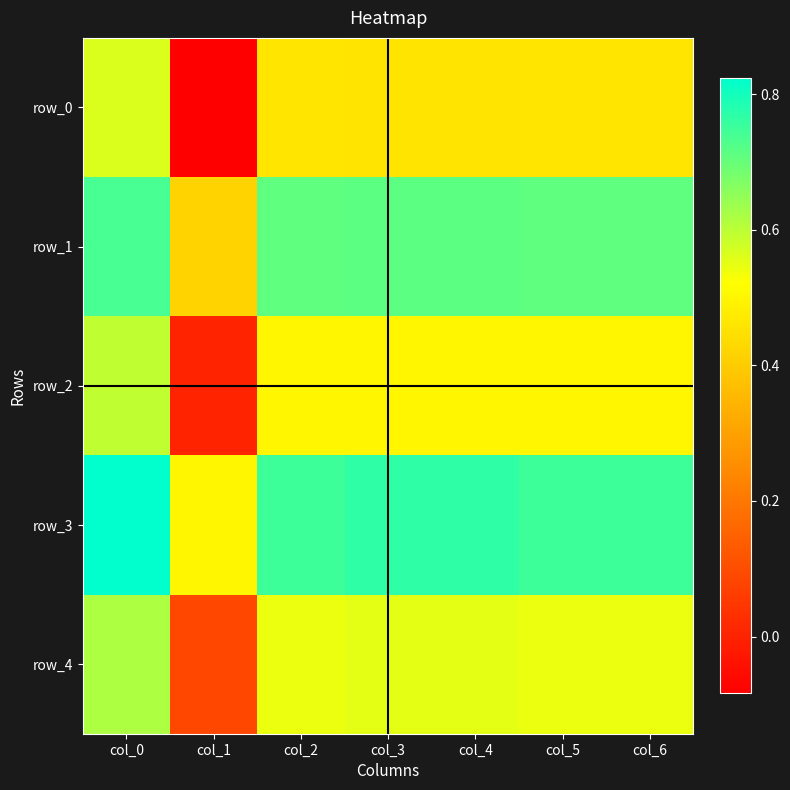

At col_5, list the series in order from largest to smallest.

row_3, row_1, row_4, row_2, row_0